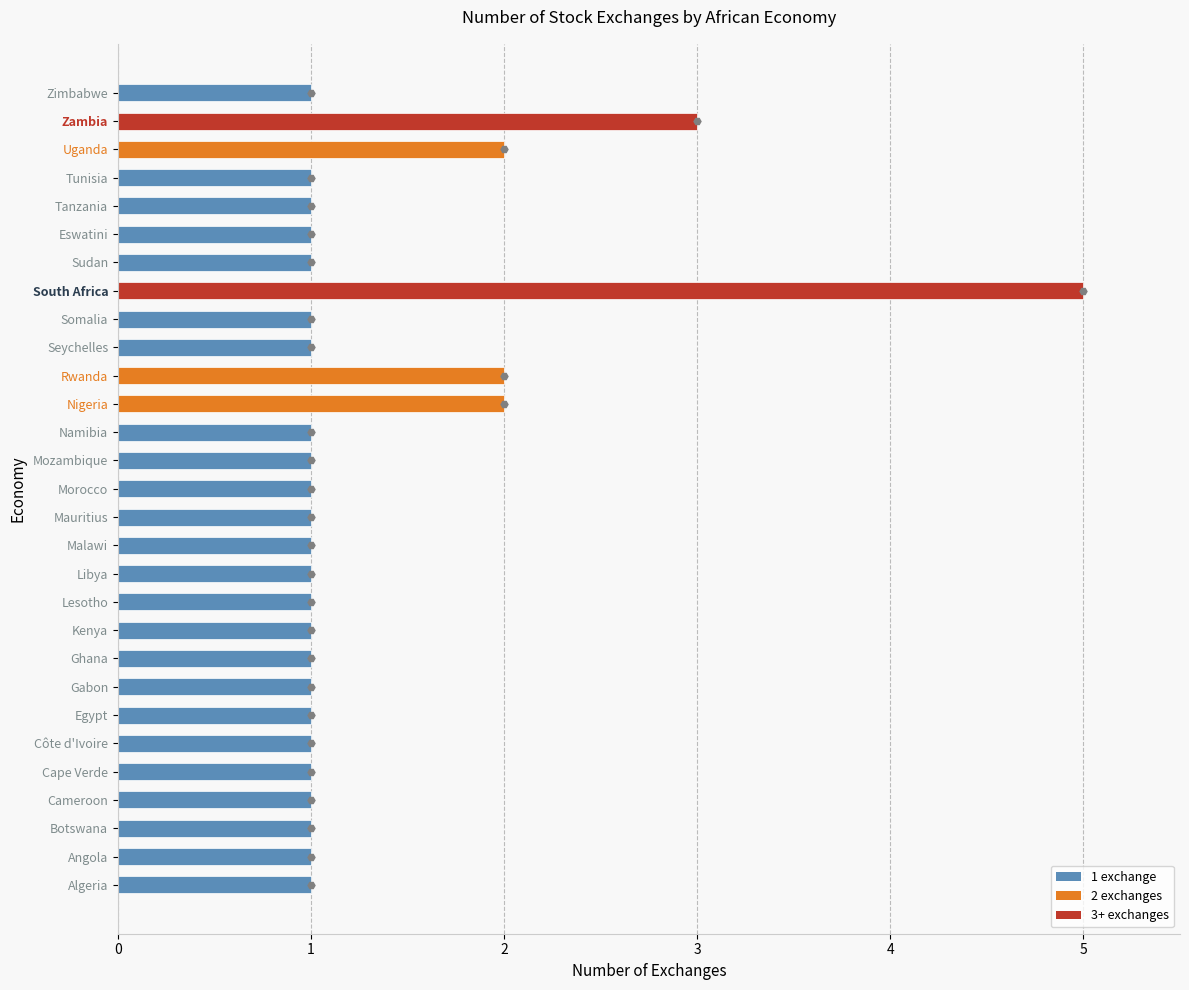

Reading top to bottom, transcribe all the data shown in this chart.

Zimbabwe=1	Zambia=3	Uganda=2	Tunisia=1	Tanzania=1	Eswatini=1	Sudan=1	South Africa=5	Somalia=1	Seychelles=1	Rwanda=2	Nigeria=2	Namibia=1	Mozambique=1	Morocco=1	Mauritius=1	Malawi=1	Libya=1	Lesotho=1	Kenya=1	Ghana=1	Gabon=1	Egypt=1	Côte d'Ivoire=1	Cape Verde=1	Cameroon=1	Botswana=1	Angola=1	Algeria=1